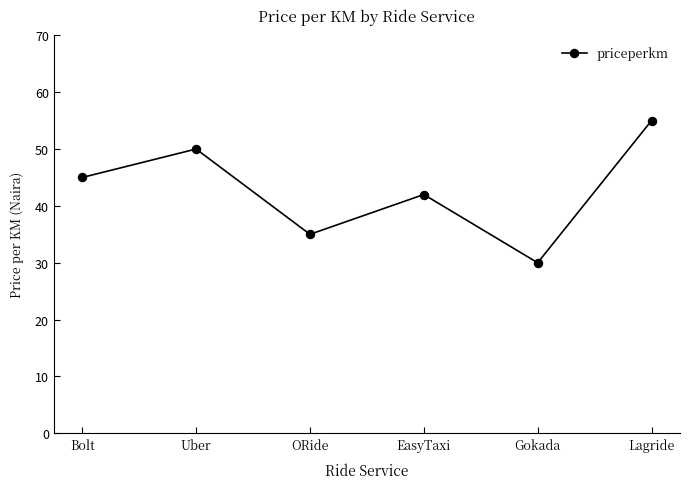

What is the difference between the values at Bolt and Lagride?

10